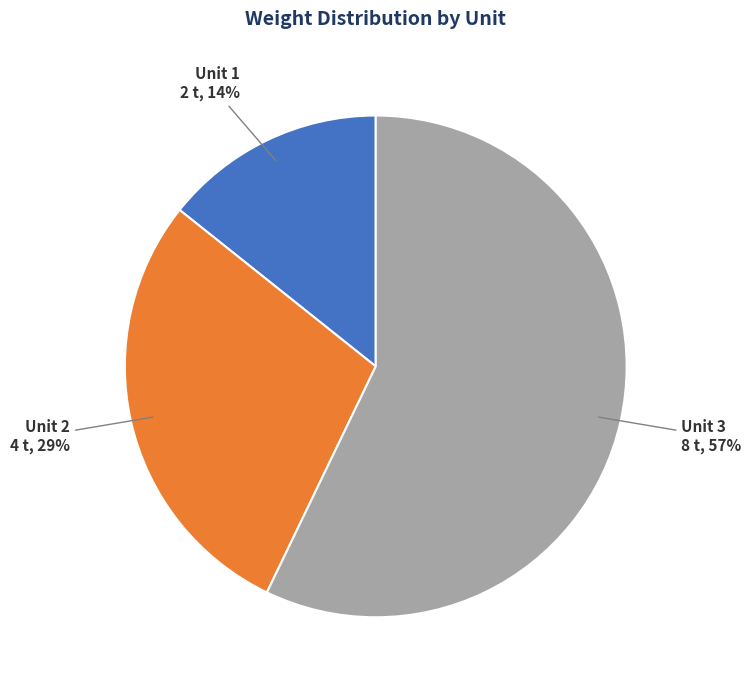

Is there any slice that represents more than half of the pie?

Yes